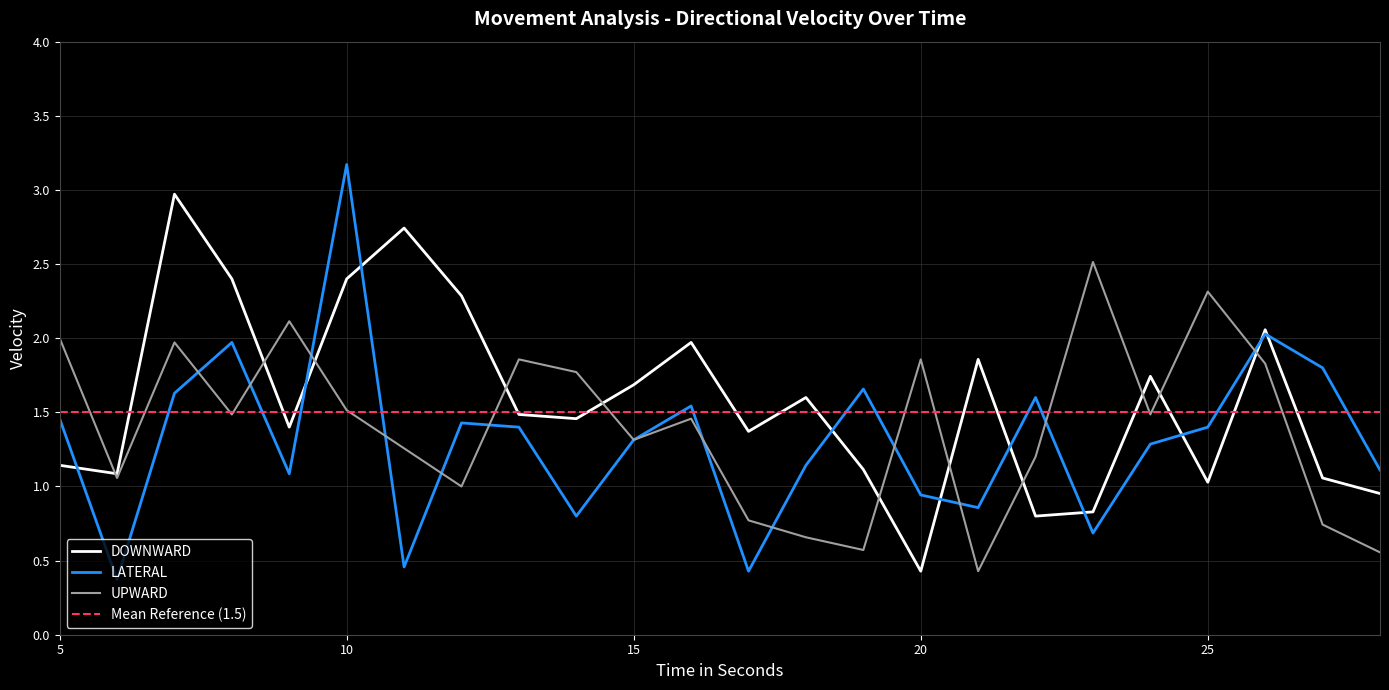

What is the lowest value of the UPWARD series?

0.4